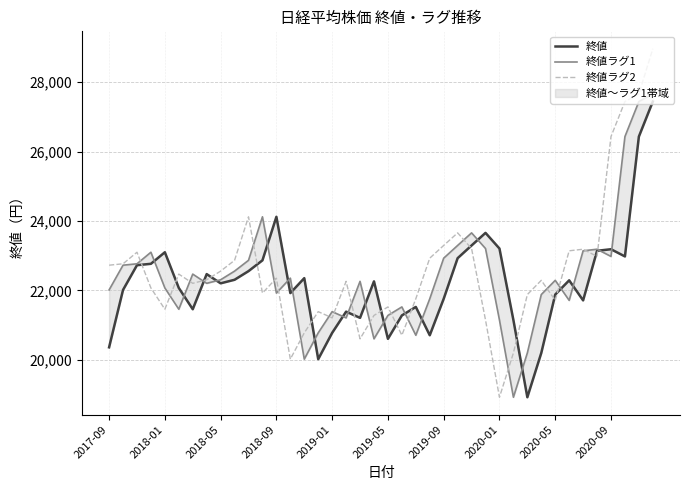

After their last crossing, which series has the higher values: 終値ラグ1 or 終値?

終値ラグ1